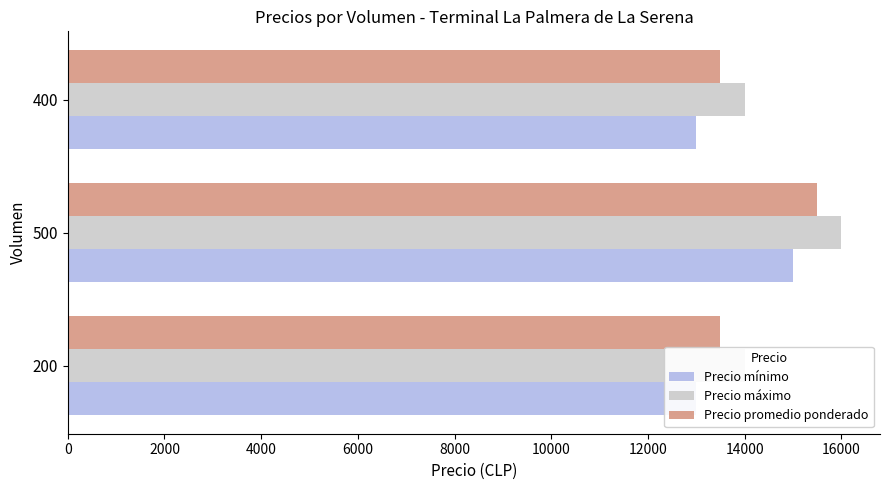

True or false: Precio mínimo has a value of 20882 at 500.

False